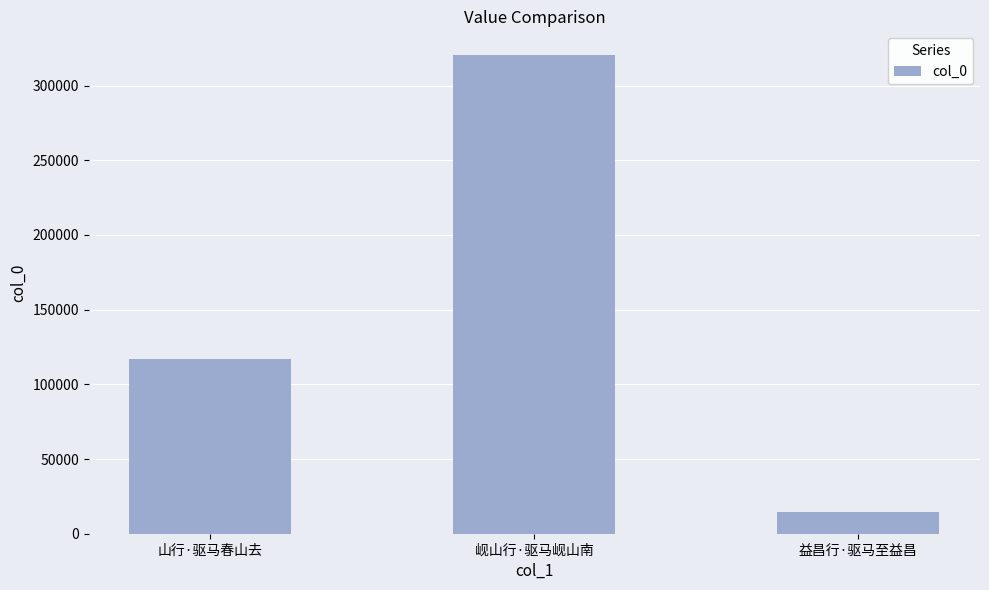

What is the greatest value displayed?

320278